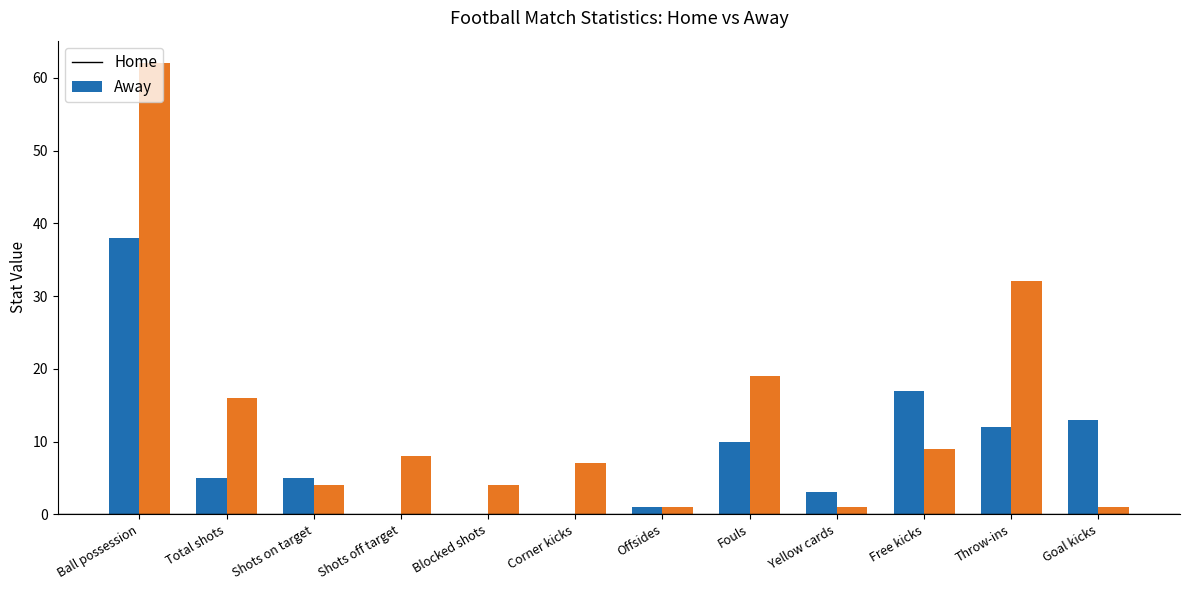

At which category is the sum across all series the highest?

Ball possession